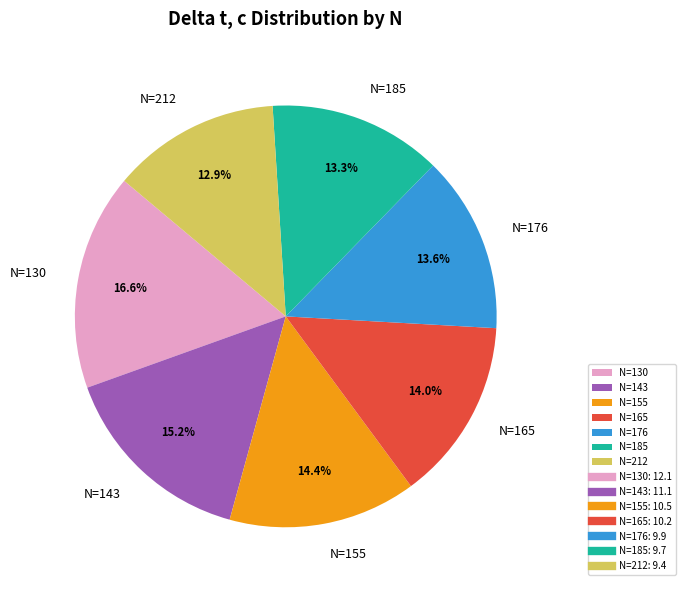

Count the number of slices in the pie.

7